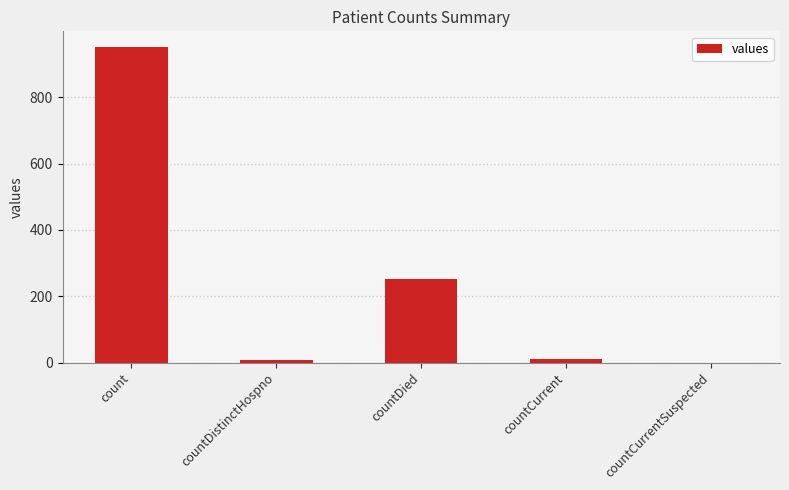

Which category has the highest value across all series?

count